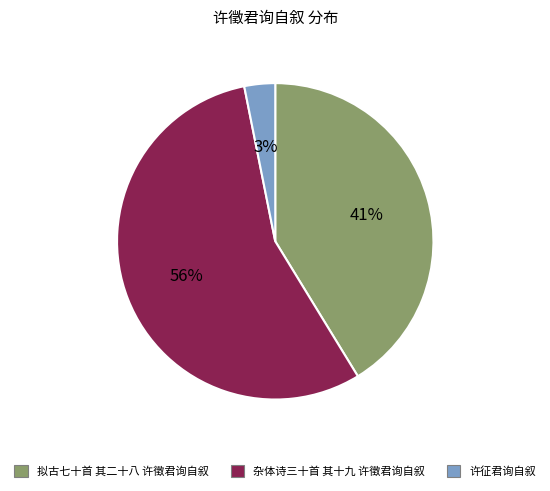

Is there a majority slice in this chart?

Yes